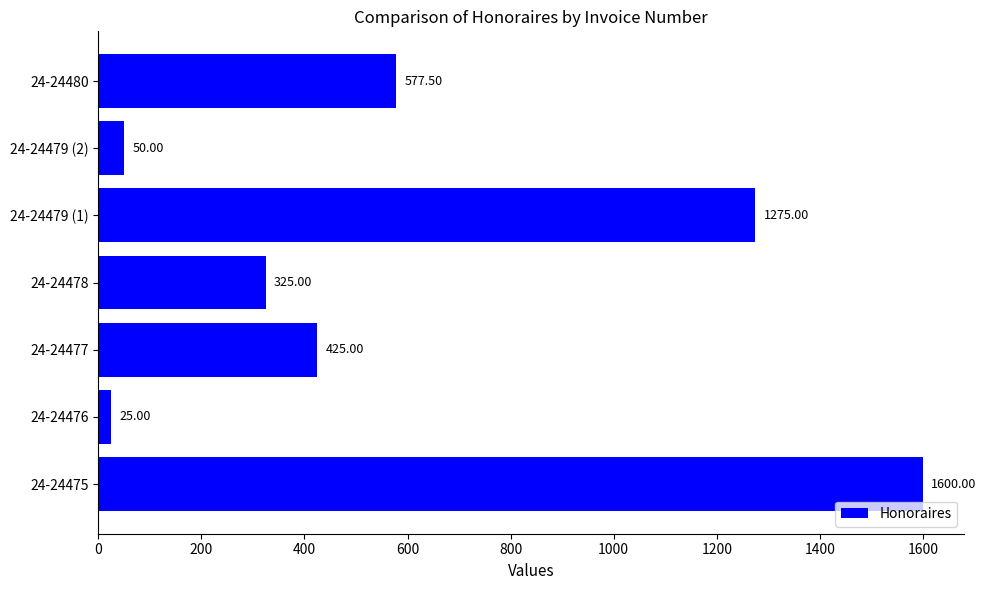

List the labels in order of value, largest first.

24-24475, 24-24479 (1), 24-24480, 24-24477, 24-24478, 24-24479 (2), 24-24476